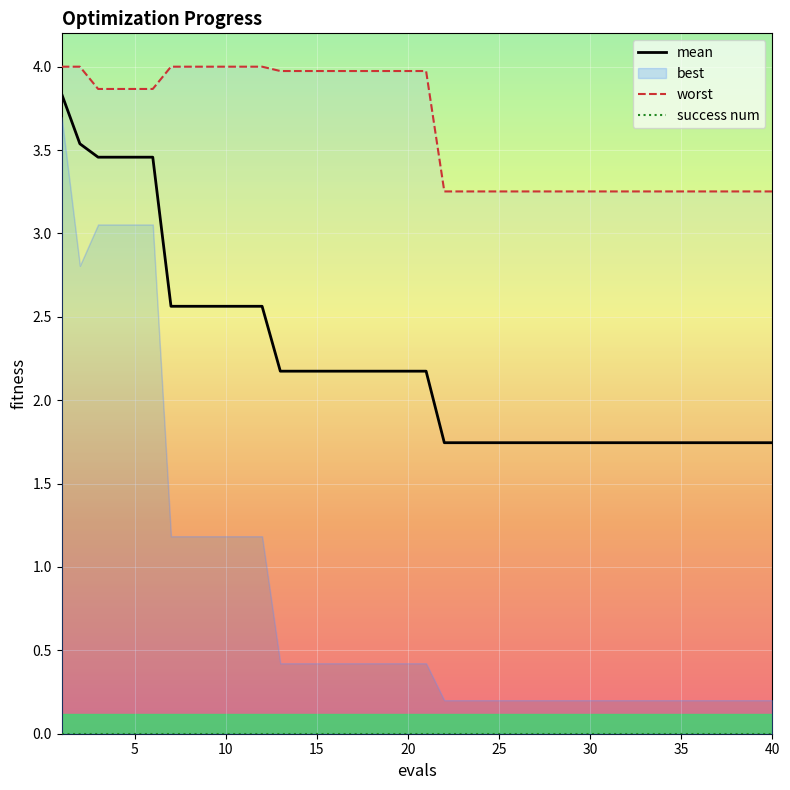

What is the maximum value for mean?

3.8